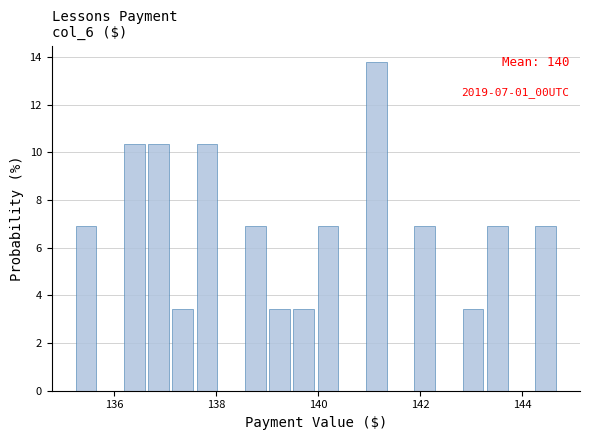

Around what value on the x-axis is the tallest bar? Give the approximate position of its centre, as read against the axis.

141.2